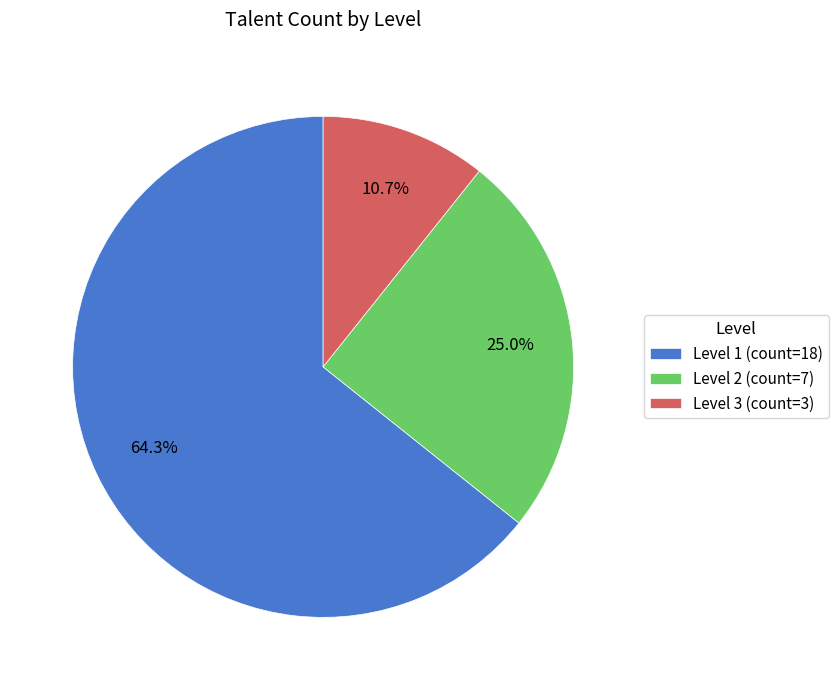

To the nearest percent, what is the combined percentage of Level 3 and Level 2?

36%